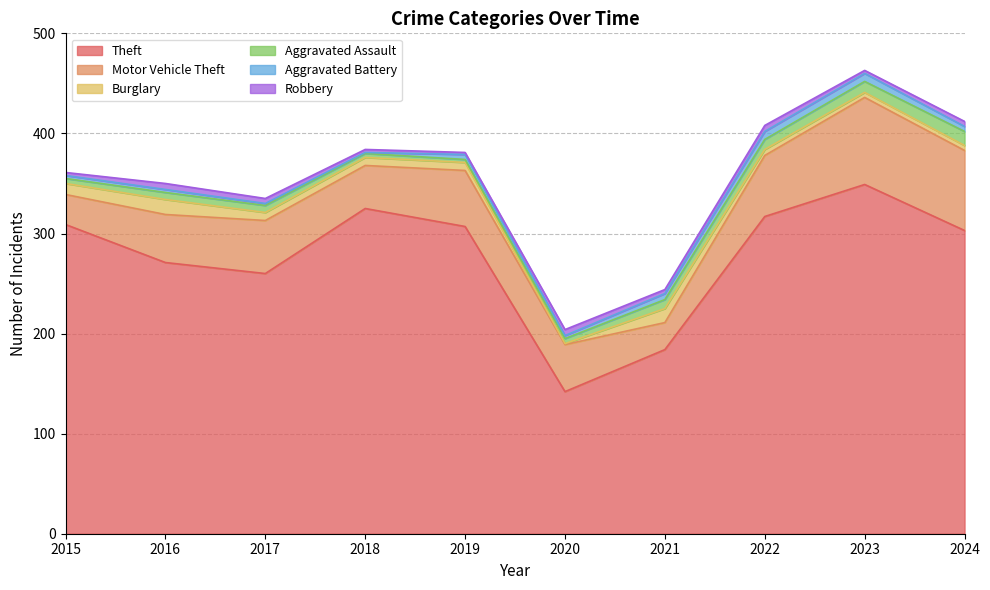

Between 2015 and 2018, which series saw the biggest shift?

Theft